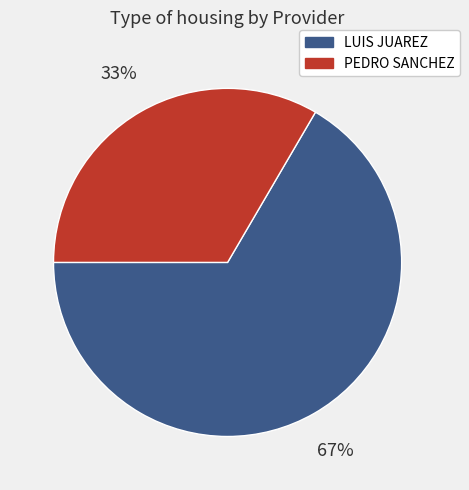

To the nearest percent, what is the average slice percentage?

50%